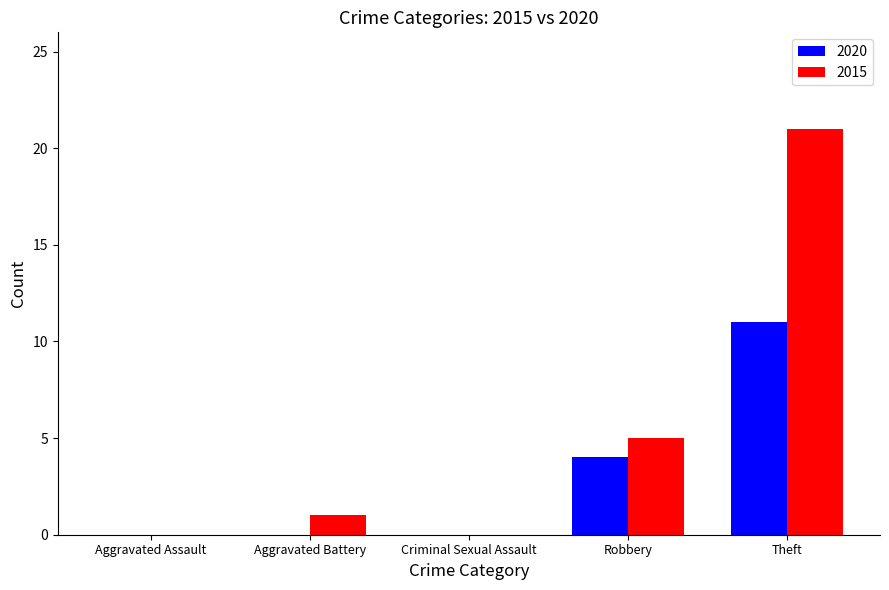

Between Aggravated Assault and Theft, which series saw the biggest shift?

2015